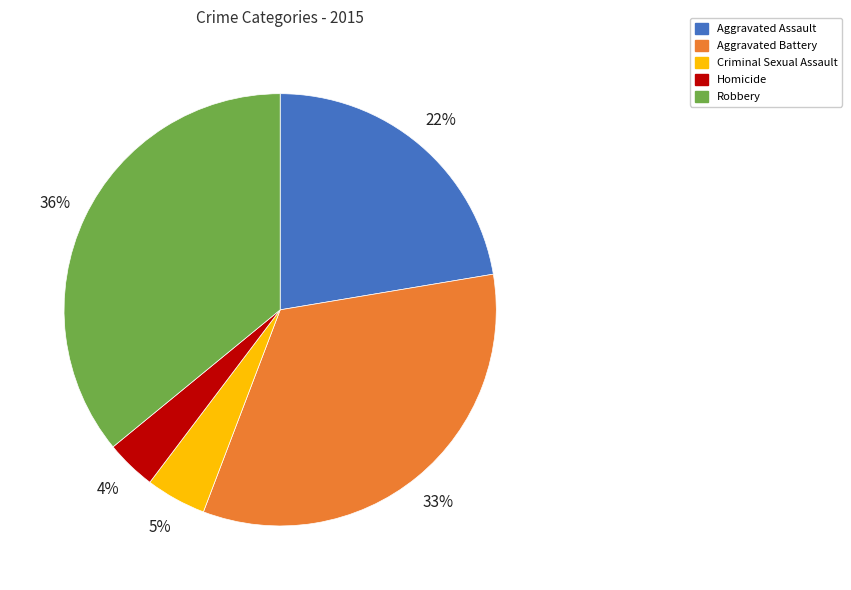

To the nearest percent, what portion does Homicide represent?

4%